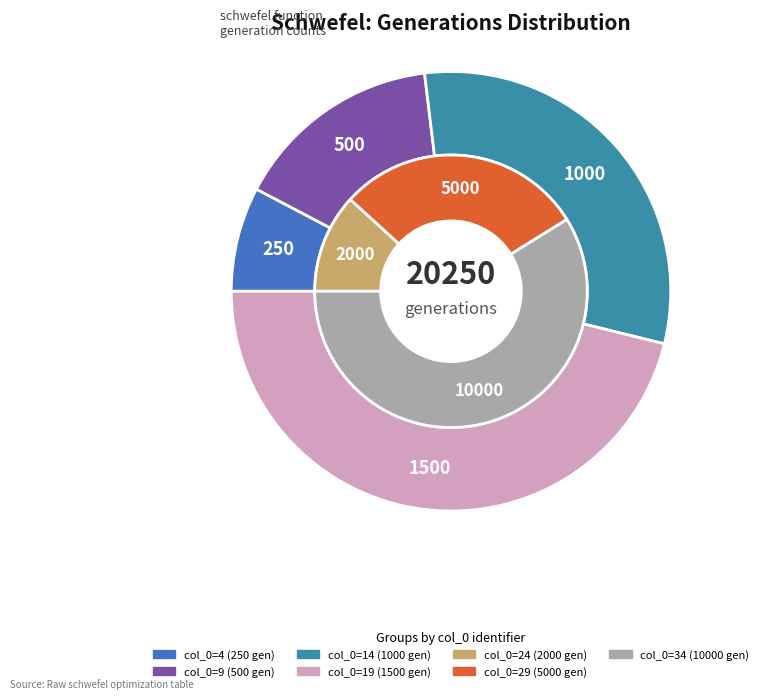

To the nearest percent, what is the combined percentage of 19 and 29?

32%